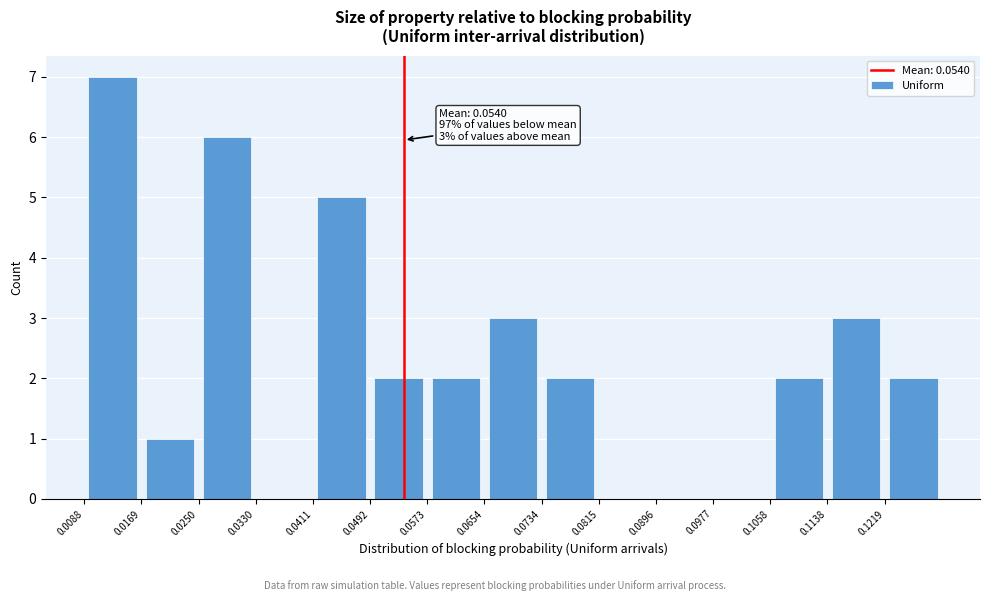

Which range on the x-axis has the tallest bar?

0.009 to 0.017